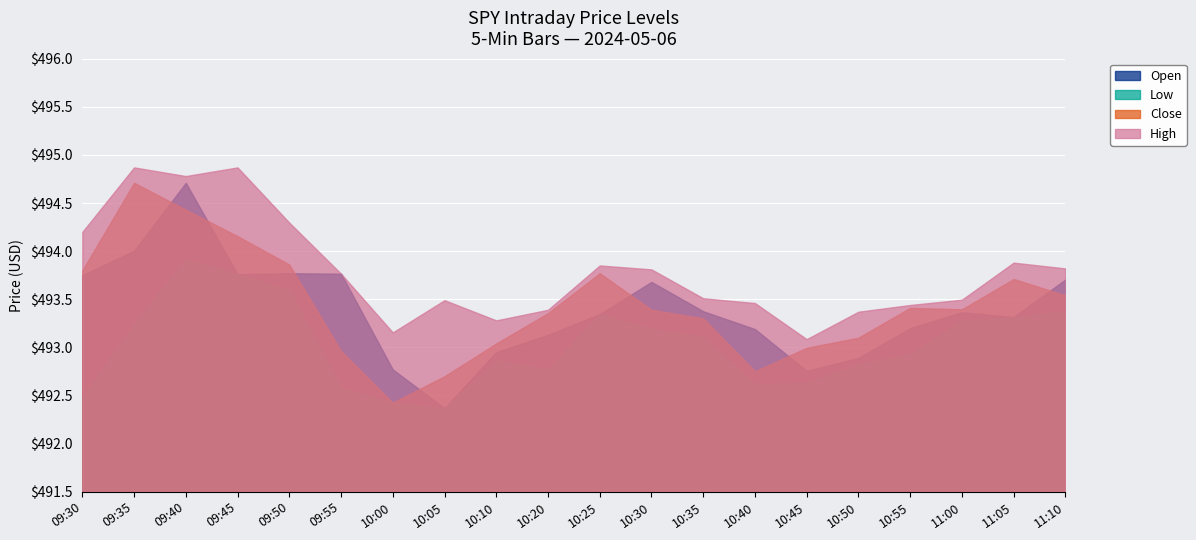

How many values in the Close series exceed 493?

15